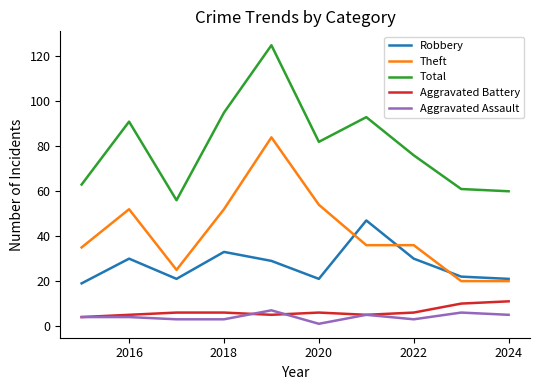

What is the greatest value displayed?

125